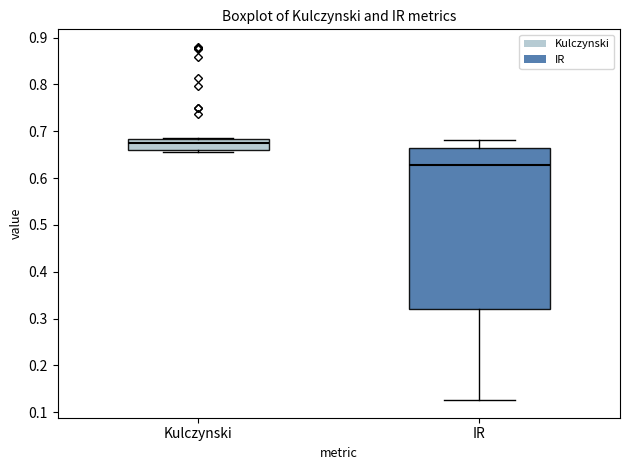

Reading left to right, read every box against the y-axis: the position of its median line, the range the box covers, and the ends of its whiskers. The values are not printed on the chart, so give them approximately, as read against the axis.

Kulczynski: median 0.68 (just below the box's upper edge), box 0.66 to 0.68, whiskers 0.66 (just below the box's lower edge) to 0.68
IR: median 0.63, box 0.32 to 0.66, whiskers 0.13 to 0.68